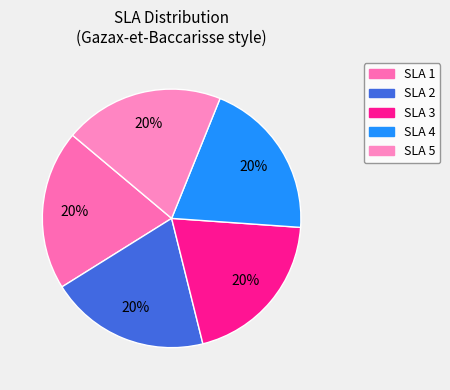

How many slices are in this pie chart?

5